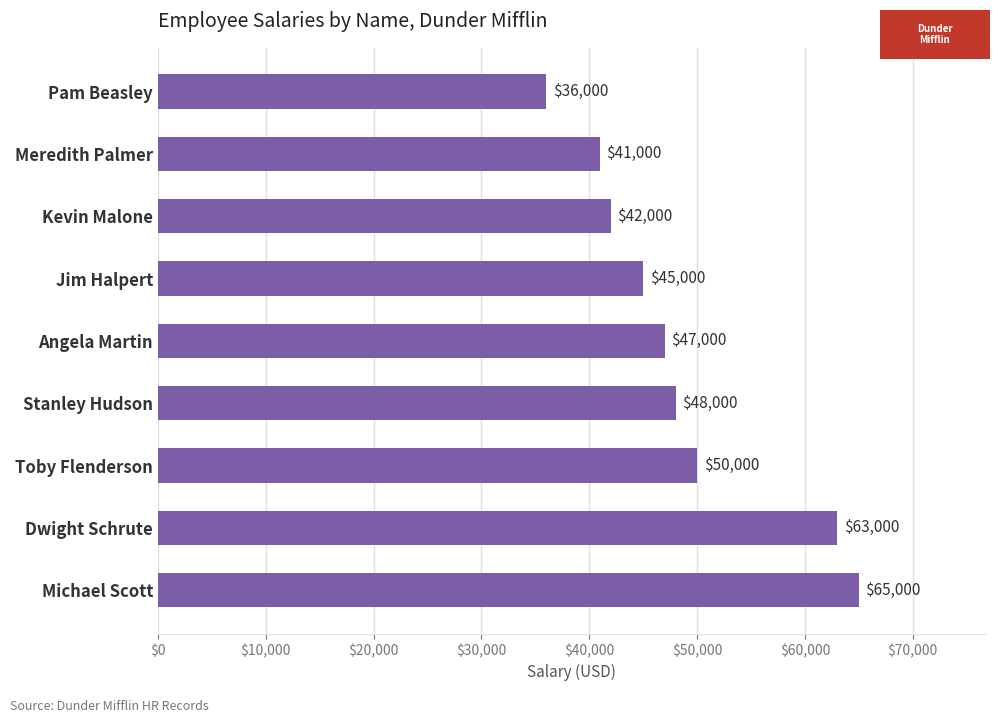

What is the greatest value displayed?

65000